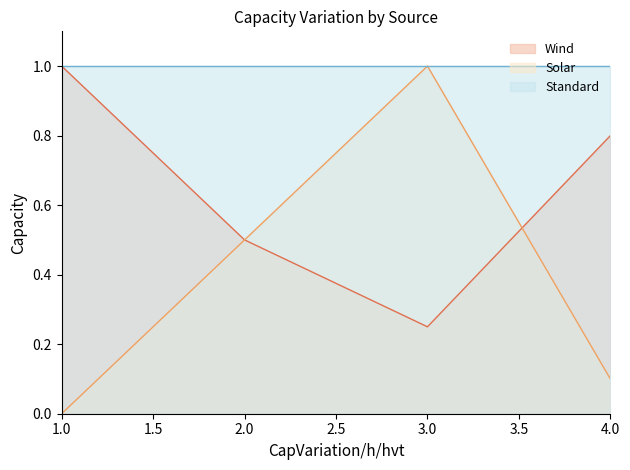

Rank the series at 4.0 from lowest to highest value.

Solar, Wind, Standard